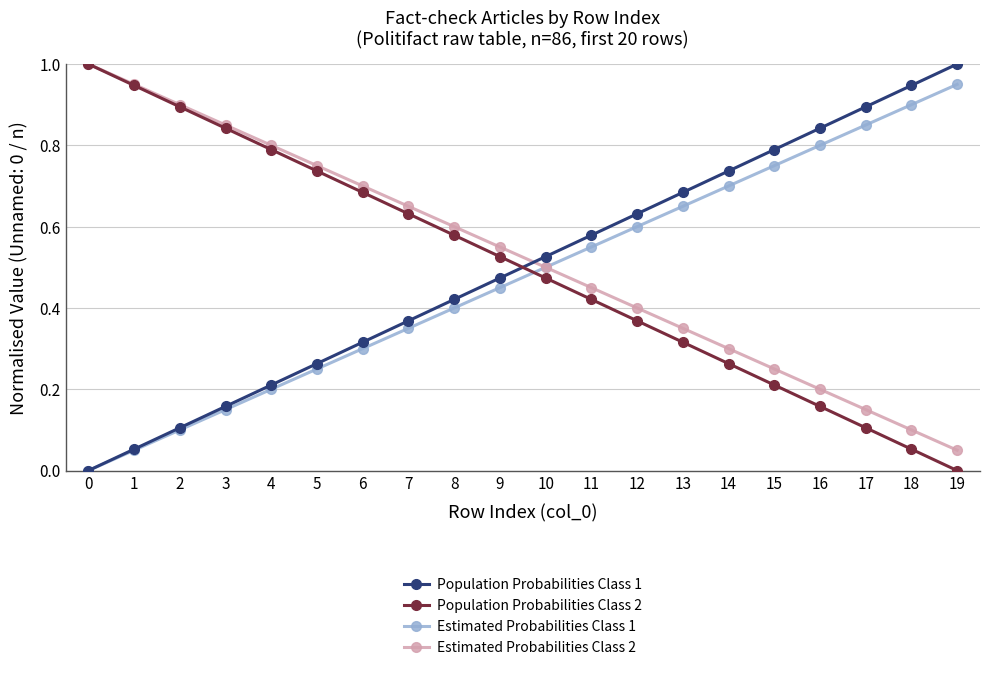

Which series ends up on top after the final intersection of Population Probabilities Class 1 and Estimated Probabilities Class 2?

Population Probabilities Class 1